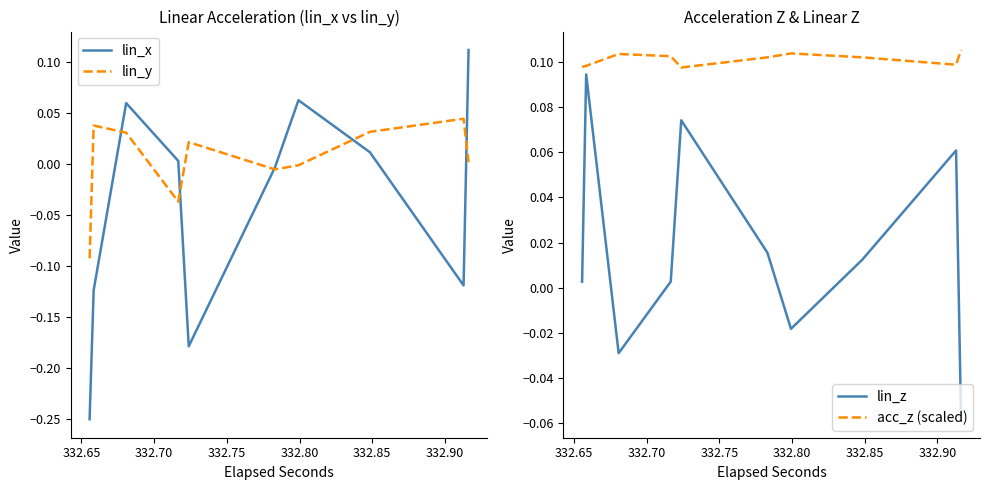

What is the lowest value of the lin_z series?

-0.1